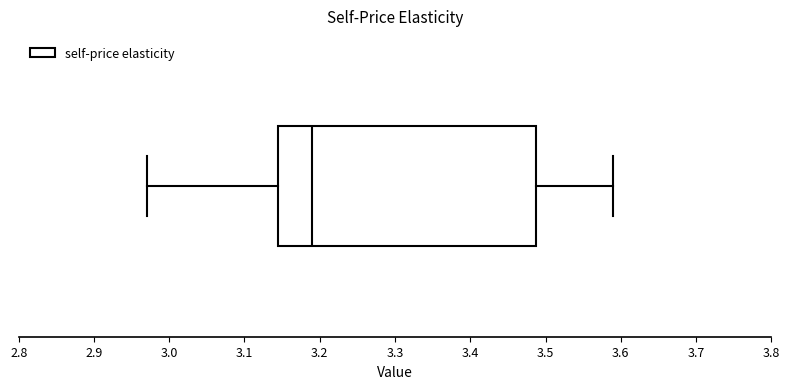

Where is the right edge of the box on the x-axis? The values are not printed on the chart, so give them approximately, as read against the axis.

3.49